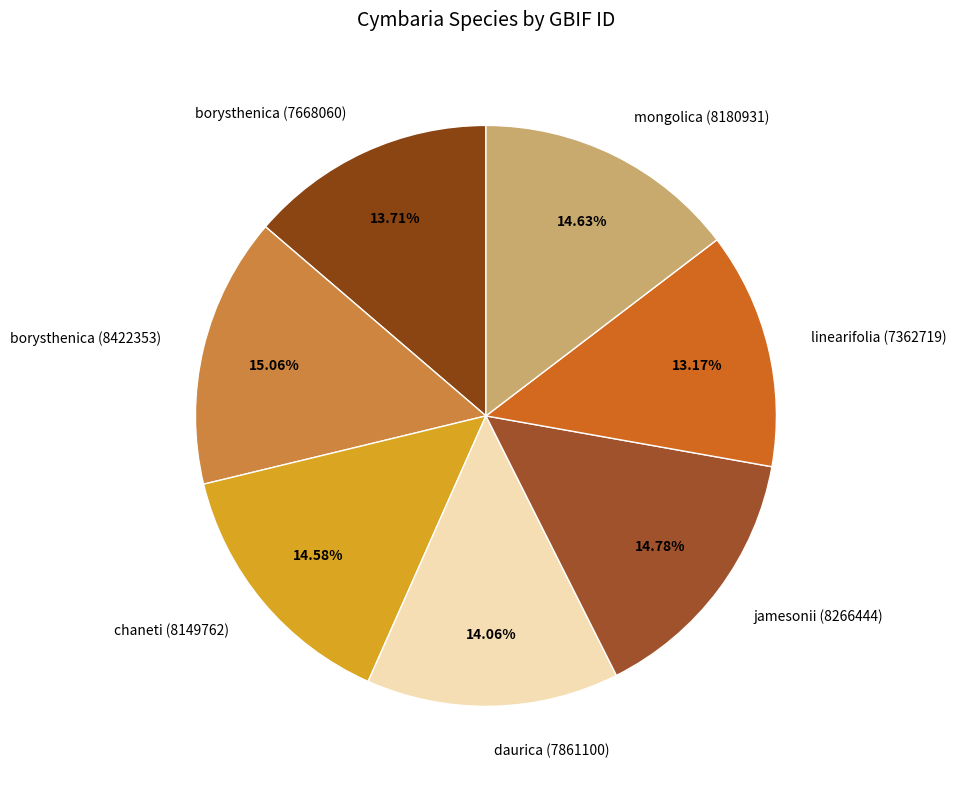

The borysthenica (7668060) slice represents 14% of the pie. True or false?

True